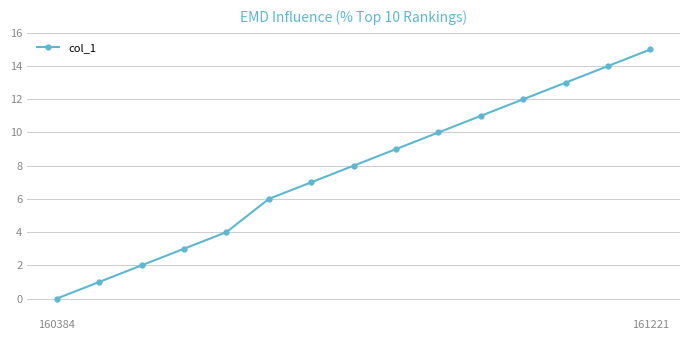

What is the average value?

8